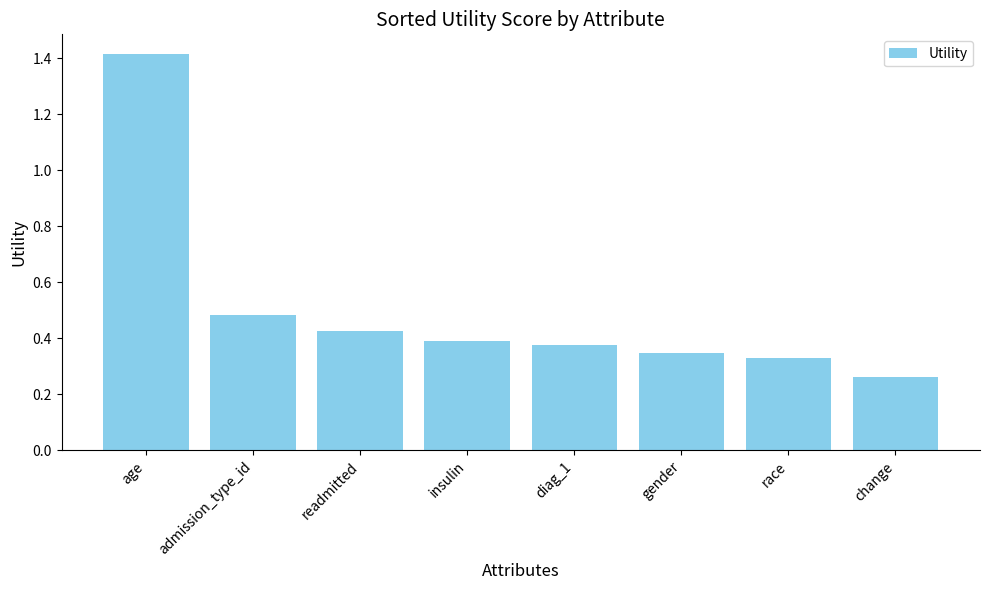

Is it true that the value at readmitted is 0.4?

True